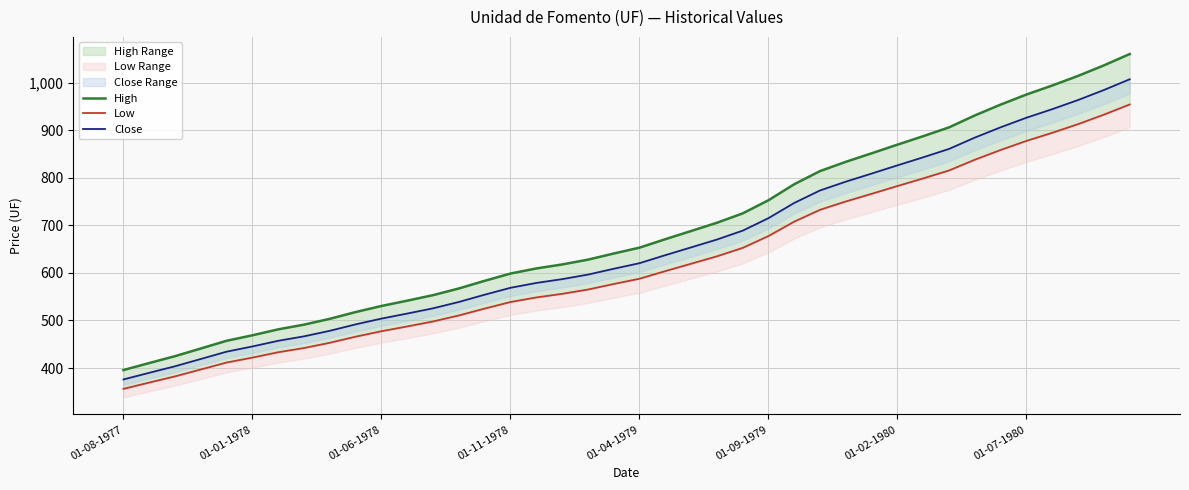

Which series has the largest total across all categories?

High